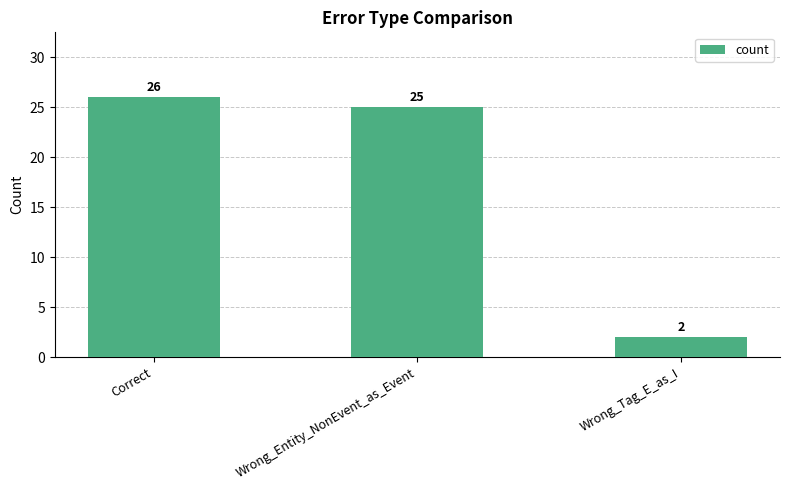

What is the change in value from Wrong_Entity_NonEvent_as_Event to Wrong_Tag_E_as_I?

-23